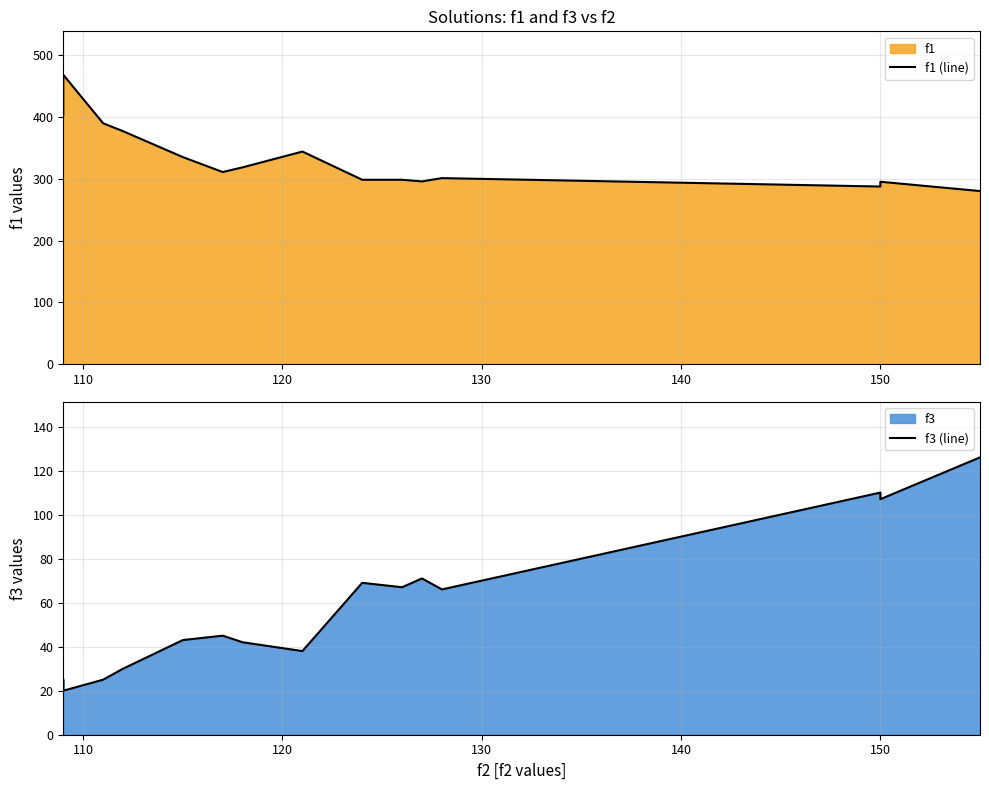

Reading left to right, transcribe all the data shown in this chart.

f1 (line): 402.6	468.4	389.8	377.0	335.1	310.9	318.5	344.1	298.4	298.4	295.7	301.1	287.5	295.2	280.2
f3 (line): 25.0	20.0	25.0	30.0	43.0	45.0	42.0	38.0	69.0	67.0	71.0	66.0	110.0	107.0	126.0